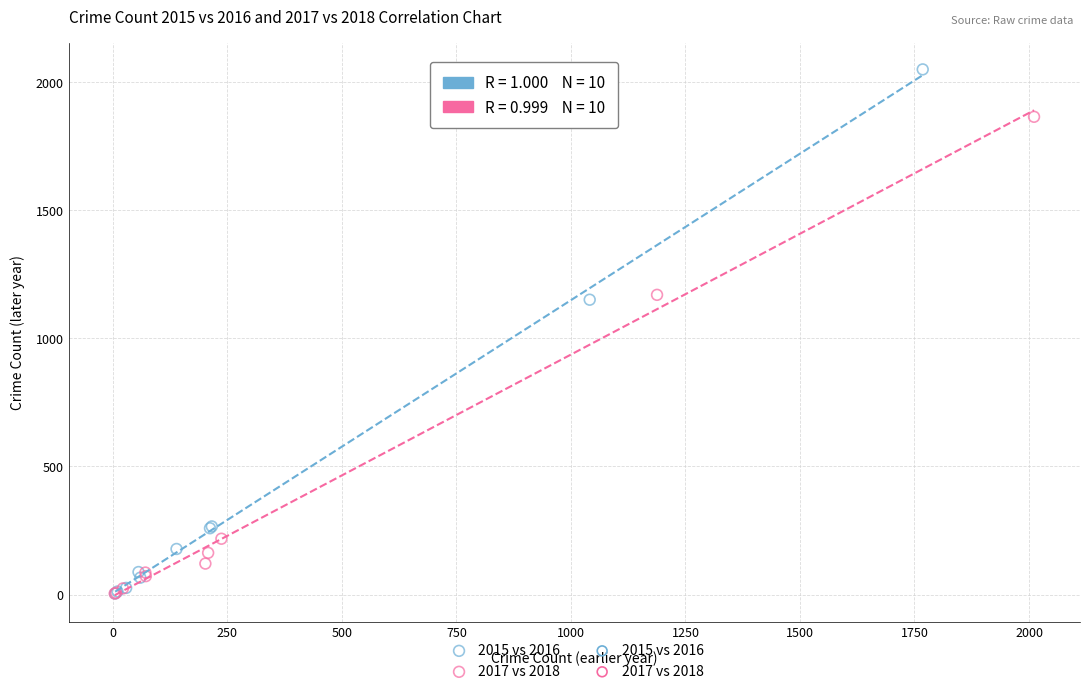

Which series has the widest spread of Y values?

2015 vs 2016